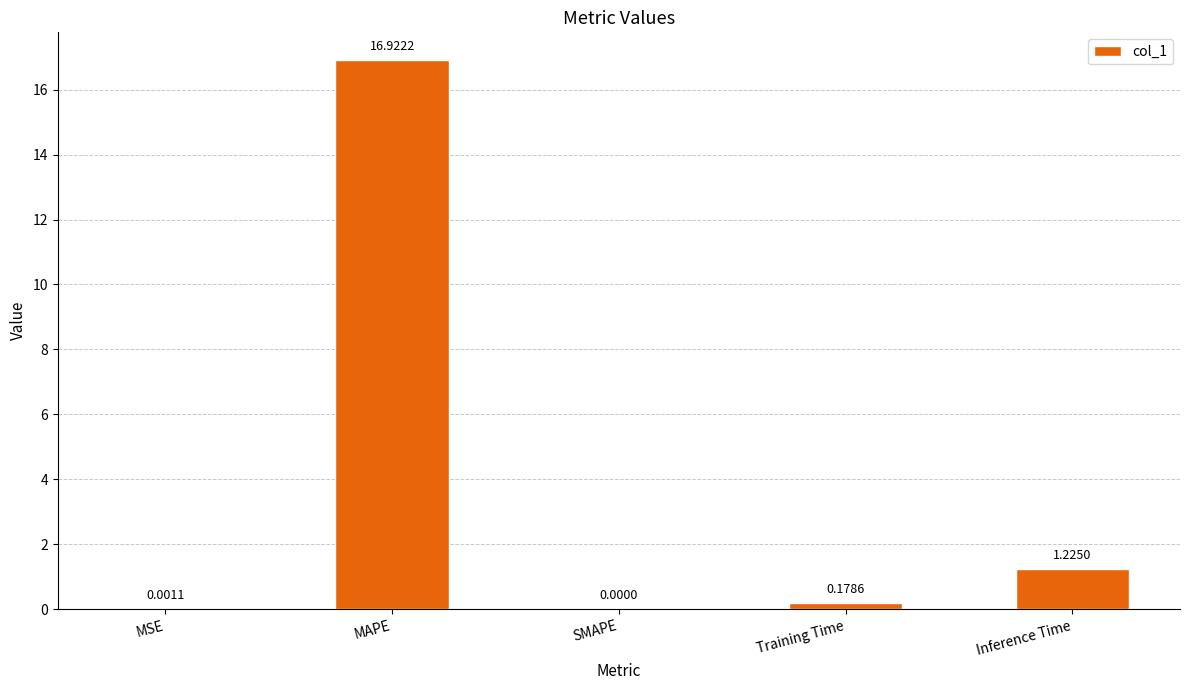

What is the sum of all values?

18.3